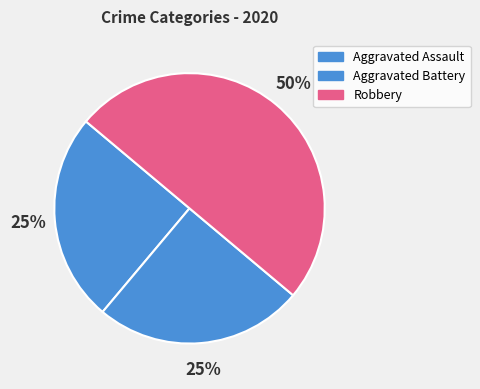

Which category has the biggest portion of the pie?

Robbery